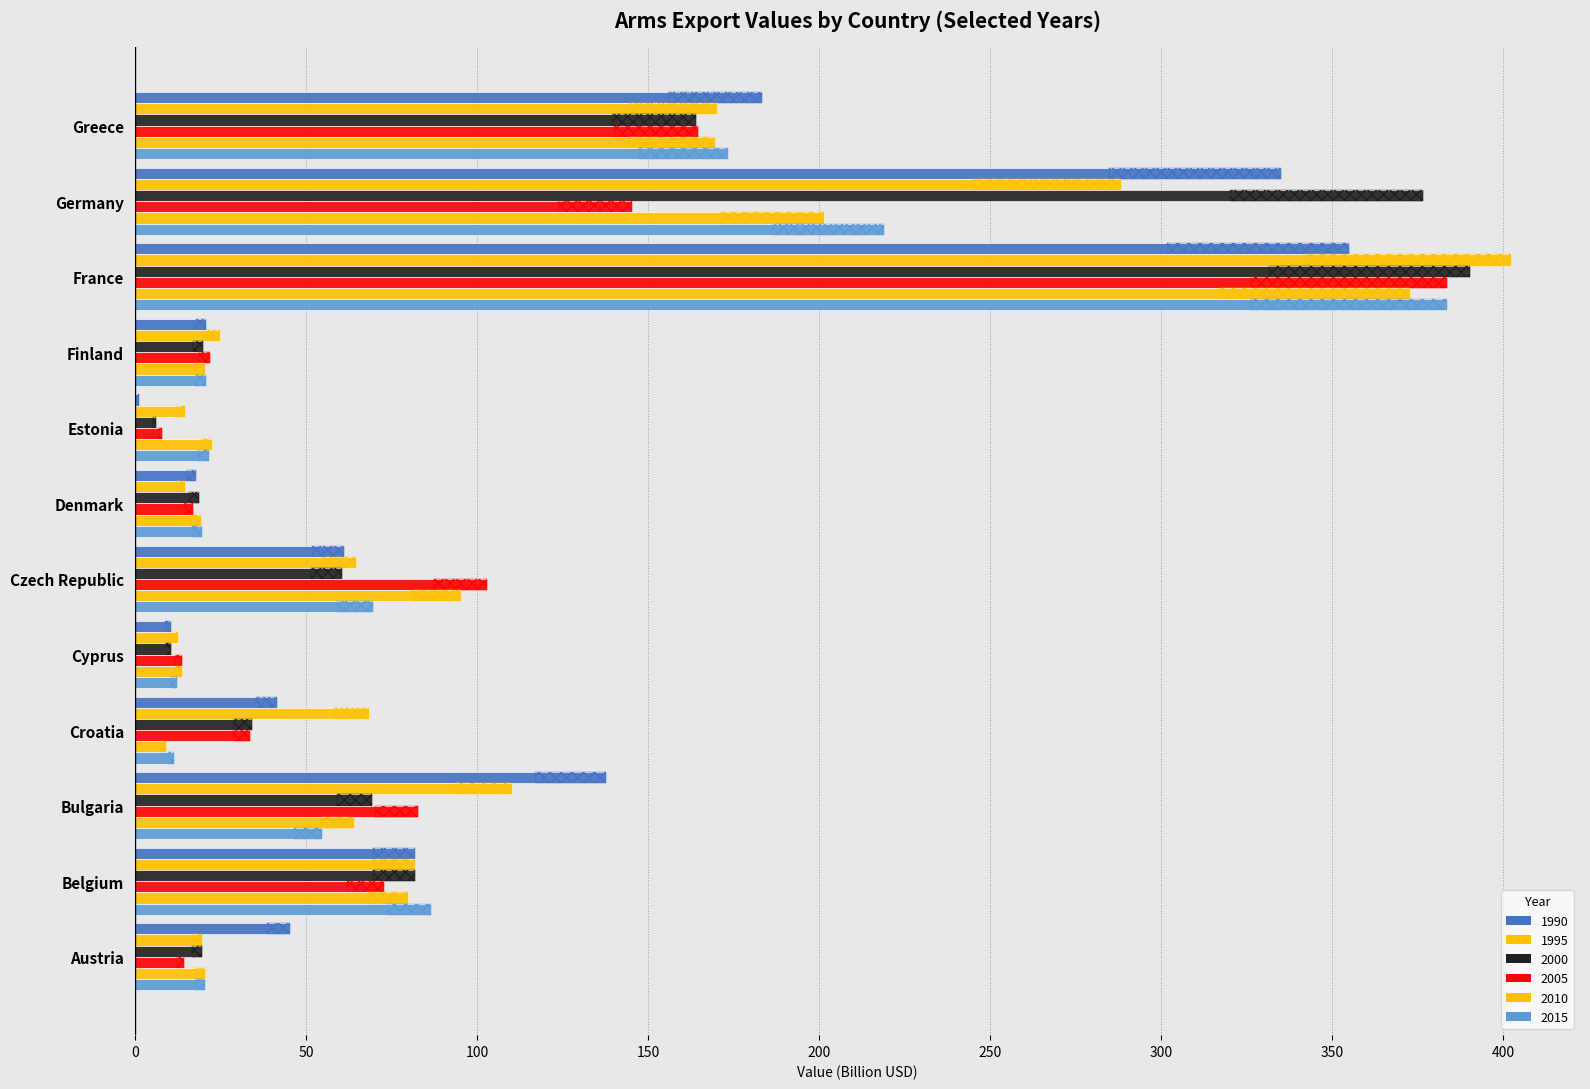

At Germany, list the series in order from smallest to largest.

2005, 2010, 2015, 1995, 1990, 2000